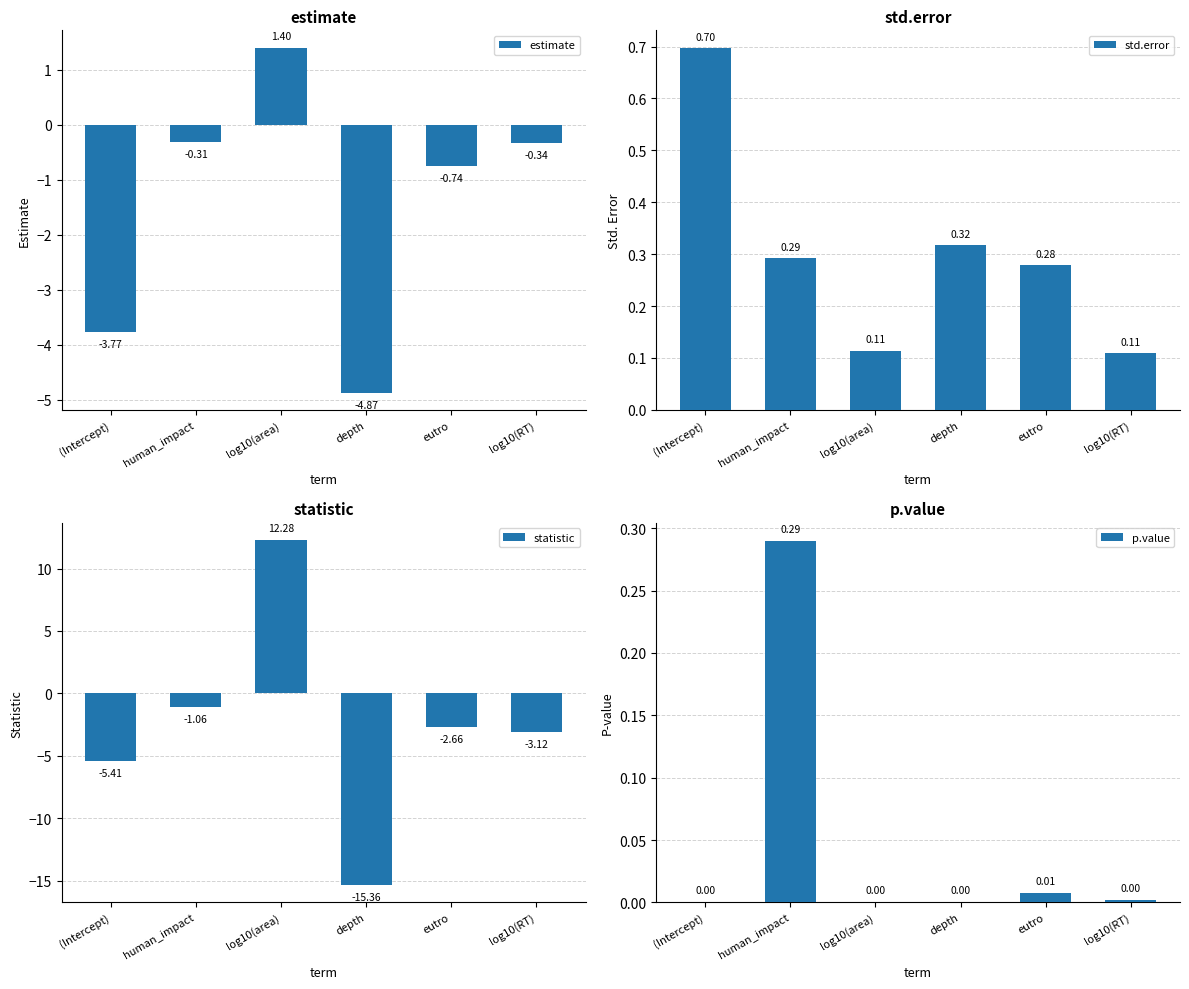

The value of estimate at human_impact is -0.1. True or false?

False